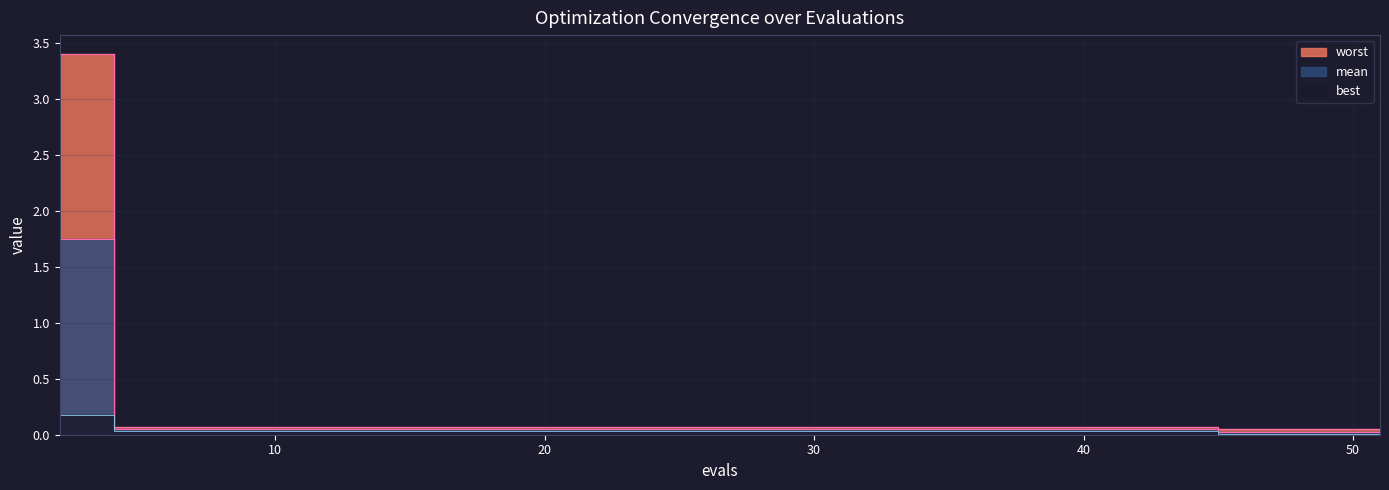

What is the difference between the maximum and minimum values in the worst series?

3.3